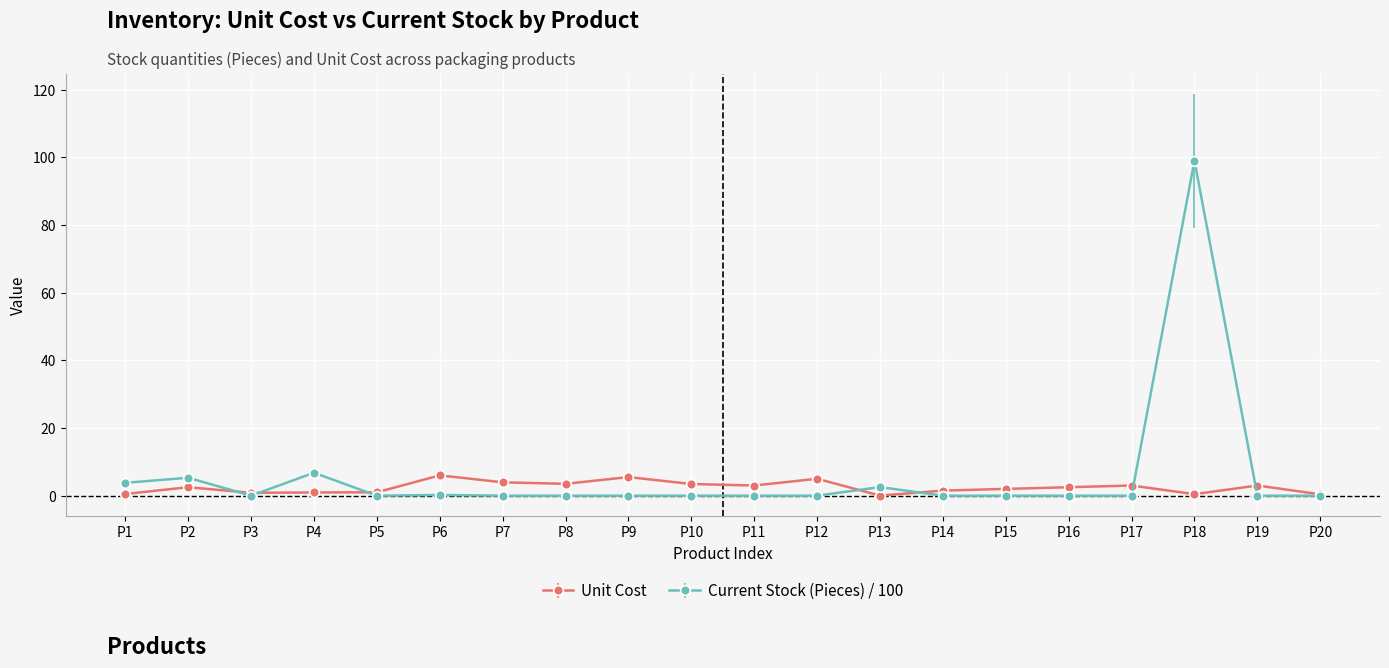

True or false: Unit Cost has more than 2 points higher than both neighbors.

True